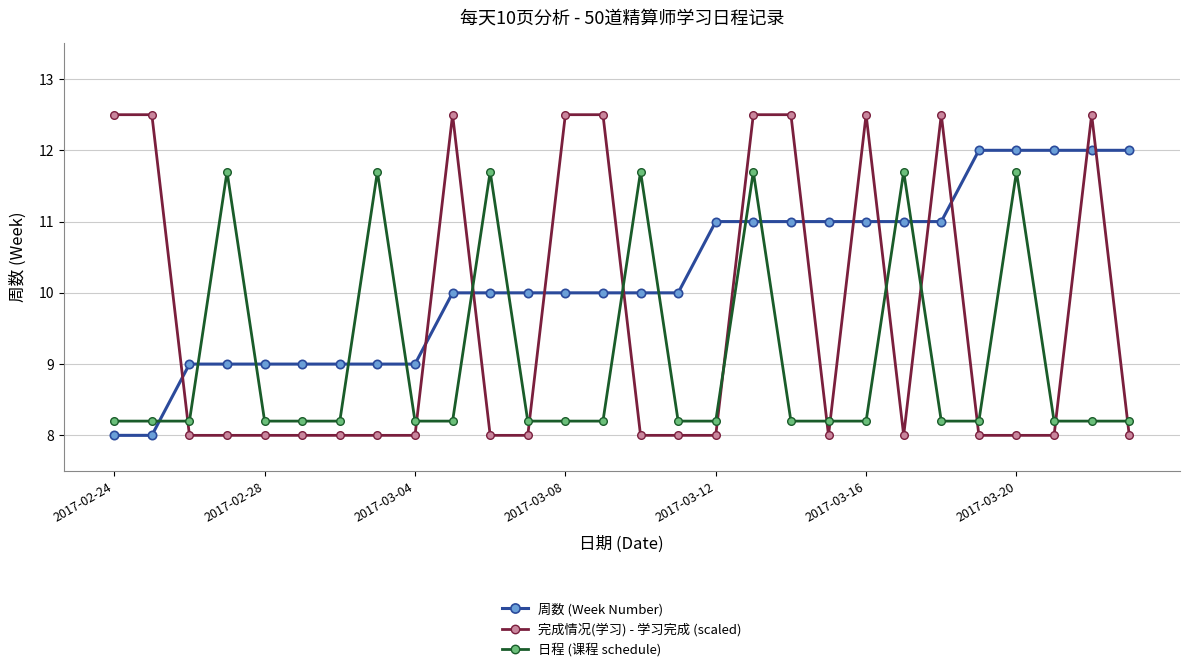

True or false: 完成情况(学习) - 学习完成 (scaled) has more than 0 interior local peaks.

True